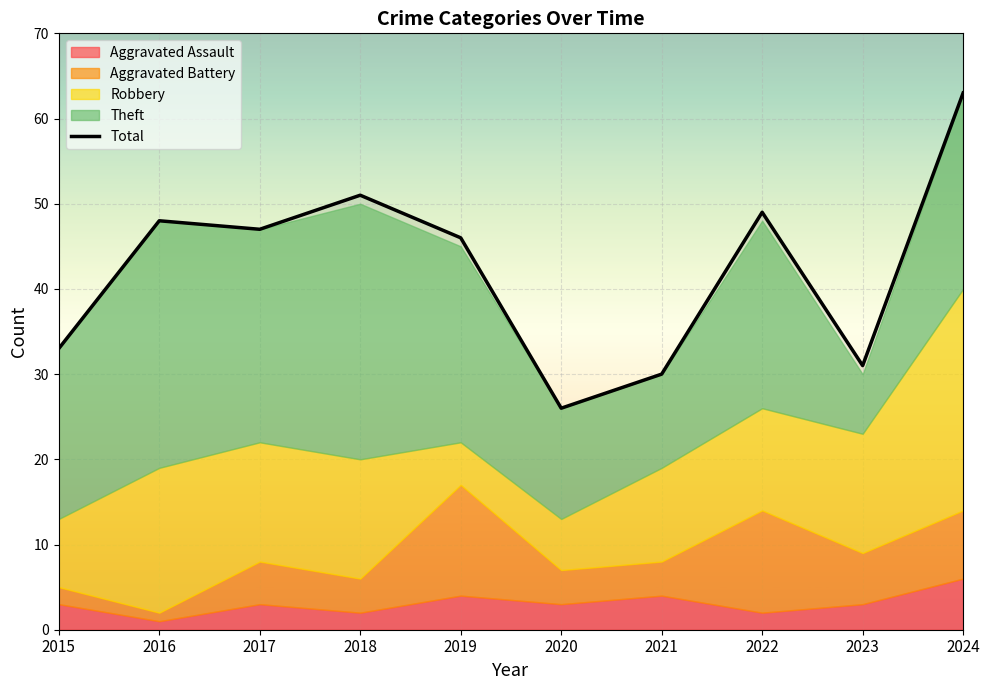

Reading left to right, list all the values displayed in this chart.

33	48	47	51	46	26	30	49	31	63